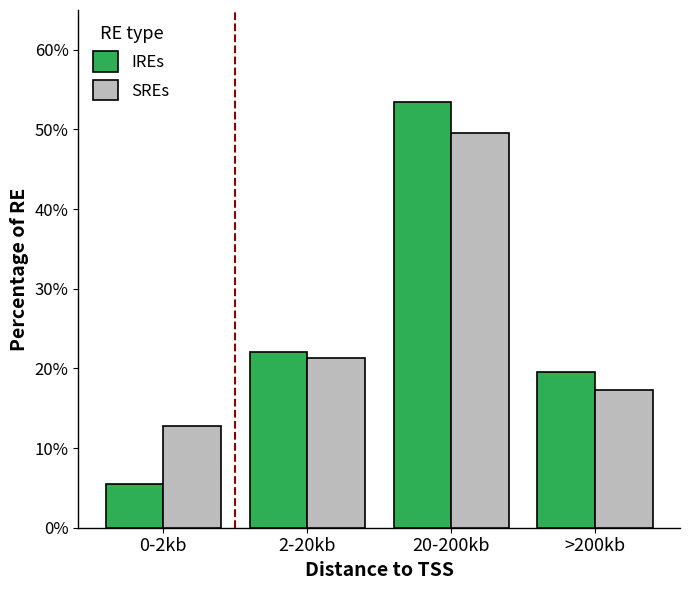

How many categories are shown in the chart?

4